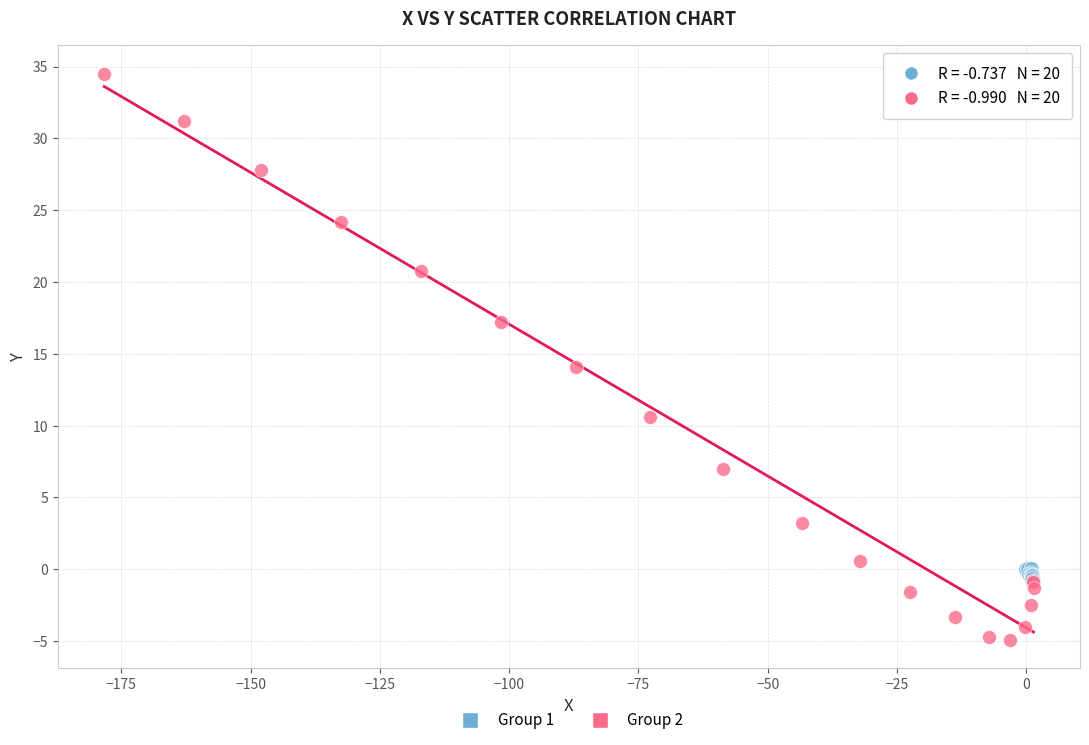

Which series has the largest Y range (max minus min)?

Group 2